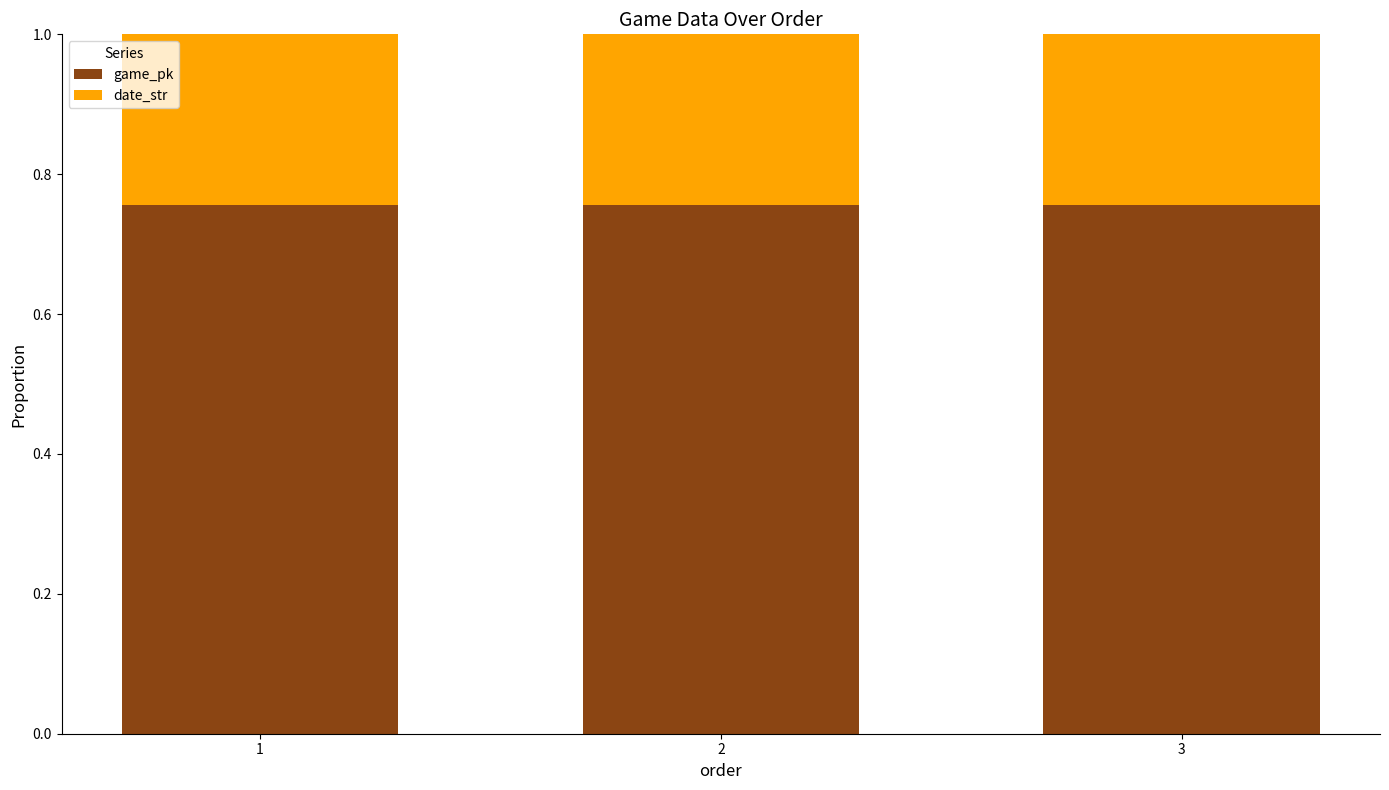

The value of game_pk at 1 is 1.2. True or false?

False